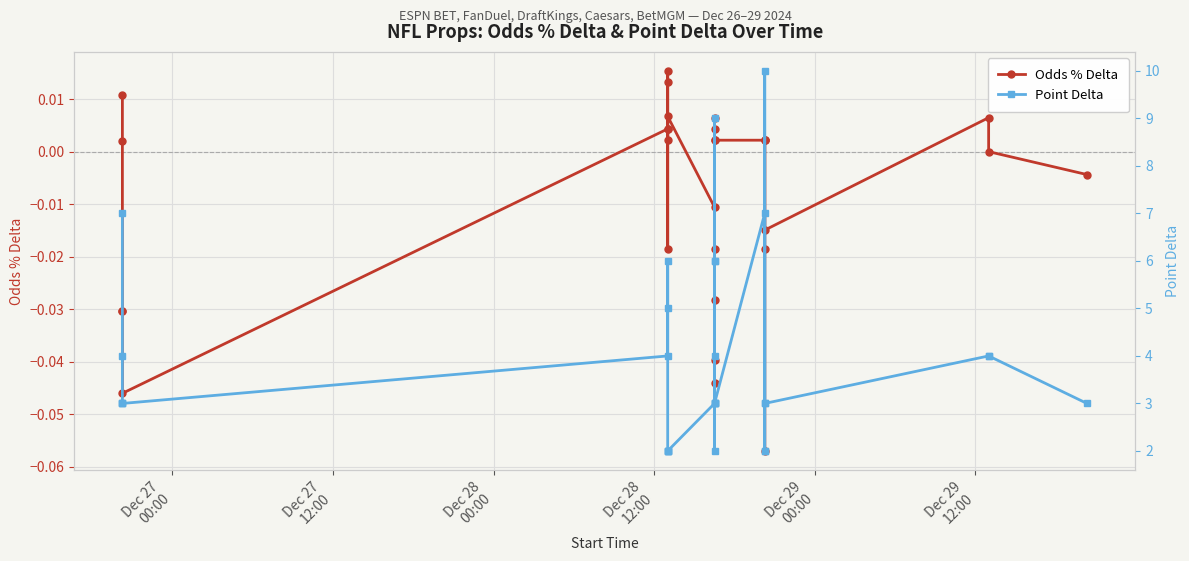

What is the difference between the maximum and minimum values in the Odds % Delta series?

0.1